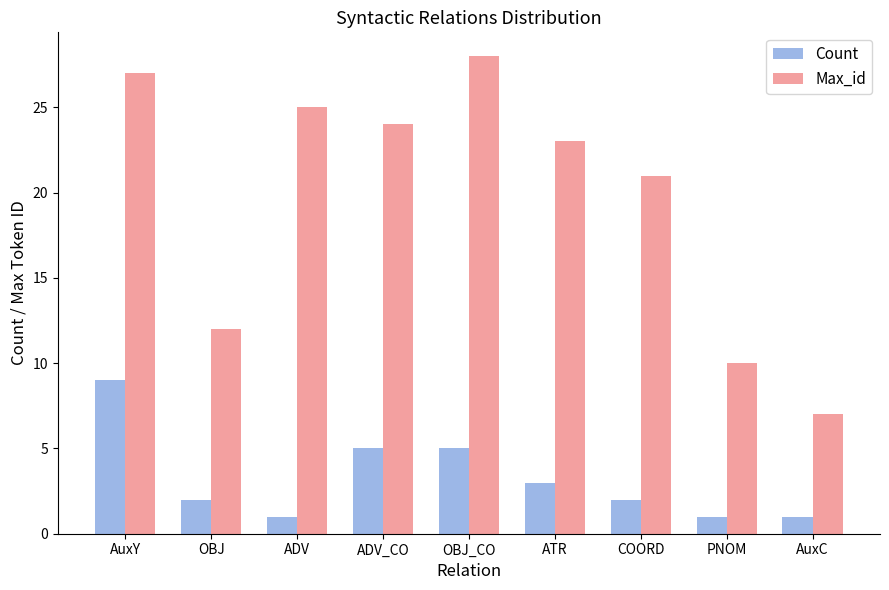

What is the highest value of the Count series?

9